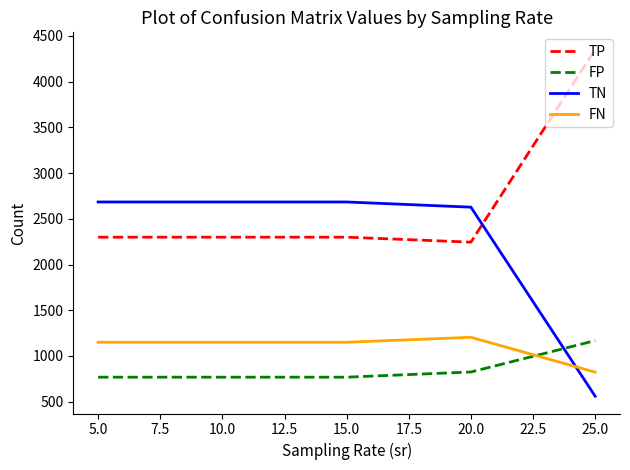

What are all the series names shown in the legend?

TP, FP, TN, FN